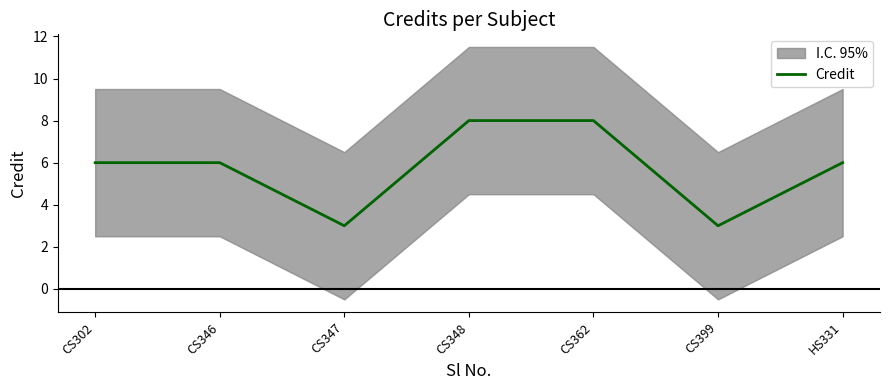

Reading right to left, transcribe all the data shown in this chart.

6	3	8	8	3	6	6